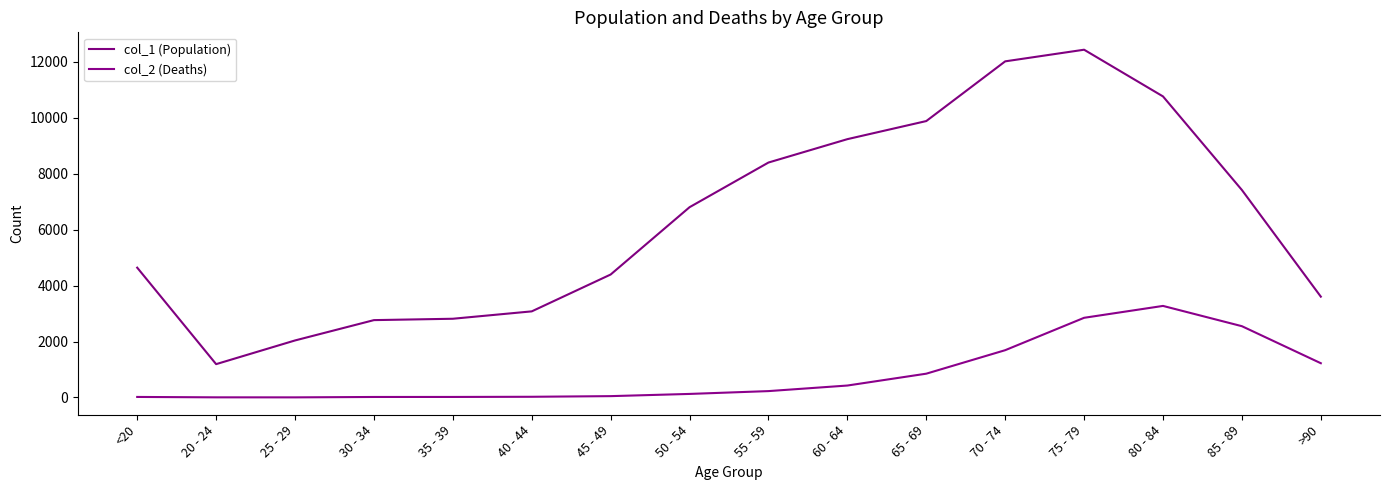

How many lines are shown in the chart?

2